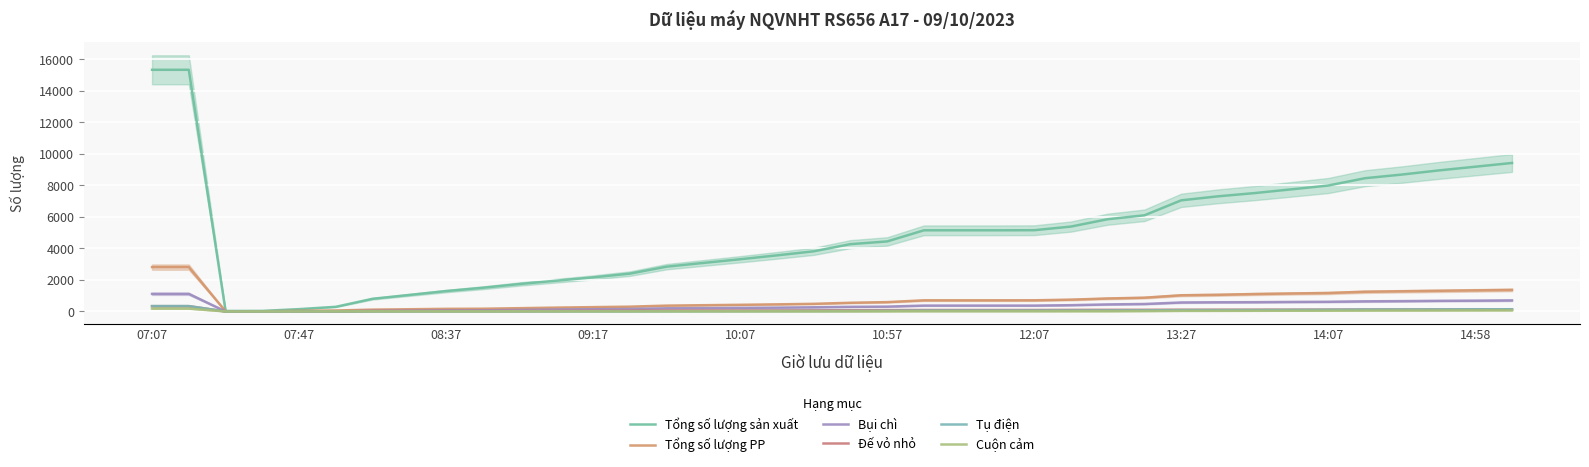

Reading left to right, extract all data points from this chart.

Tổng số lượng sản xuất: 15343	15343	32	34	147	295	804	1048	1293	1503	1742	1953	2163	2402	2843	3080	3314	3561	3818	4273	4446	5152	5152	5152	5158	5389	5857	6104	7055	7309	7516	7753	7995	8459	8690	8952	9189	9427
Tổng số lượng PP: 2817	2817	11	11	42	61	115	140	165	173	208	244	274	304	370	396	422	451	484	551	592	706	706	706	708	749	824	874	1028	1058	1106	1141	1171	1251	1281	1311	1339	1368
Bụi chì: 1116	1116	0	0	2	4	35	48	65	71	94	120	140	158	200	212	227	243	264	293	307	372	372	372	372	398	446	473	569	583	589	604	614	642	656	674	684	701
Đế vỏ nhỏ: 335	335	1	1	14	14	25	29	30	30	31	36	42	48	56	62	64	67	71	82	86	93	93	93	93	100	103	105	110	112	114	116	119	126	127	128	129	131
Tụ điện: 342	342	0	0	1	2	4	5	6	7	8	9	10	11	17	20	23	28	30	35	42	57	57	57	58	59	62	69	85	85	90	97	106	119	123	128	136	139
Cuộn cảm: 181	181	0	0	0	5	5	5	5	5	6	7	8	8	8	9	9	9	9	9	10	14	14	14	14	15	16	25	37	38	42	45	47	55	59	62	69	71